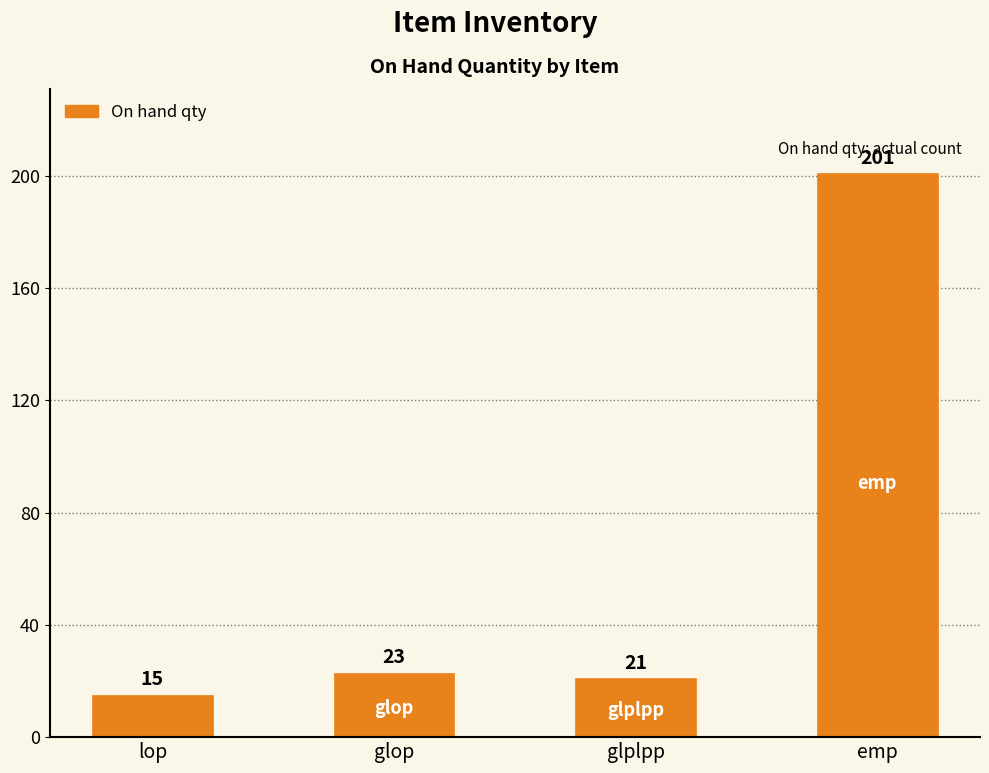

Where is the data nearest to the value 108?

glop